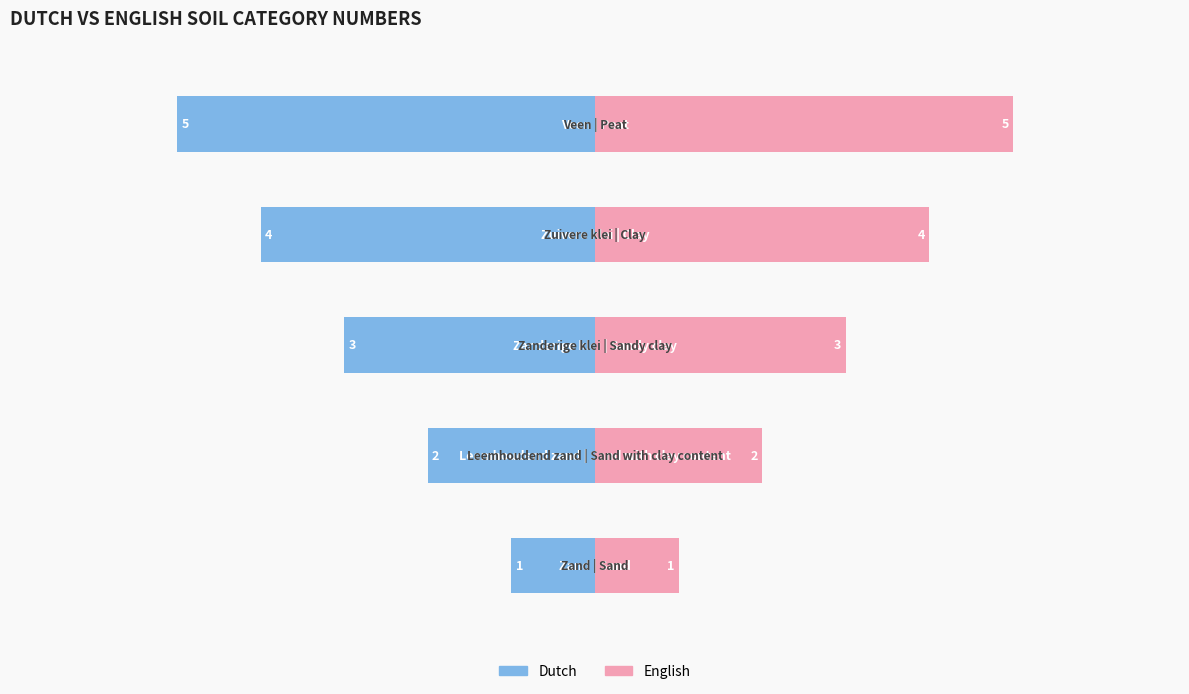

How many distinct data groups are displayed?

2